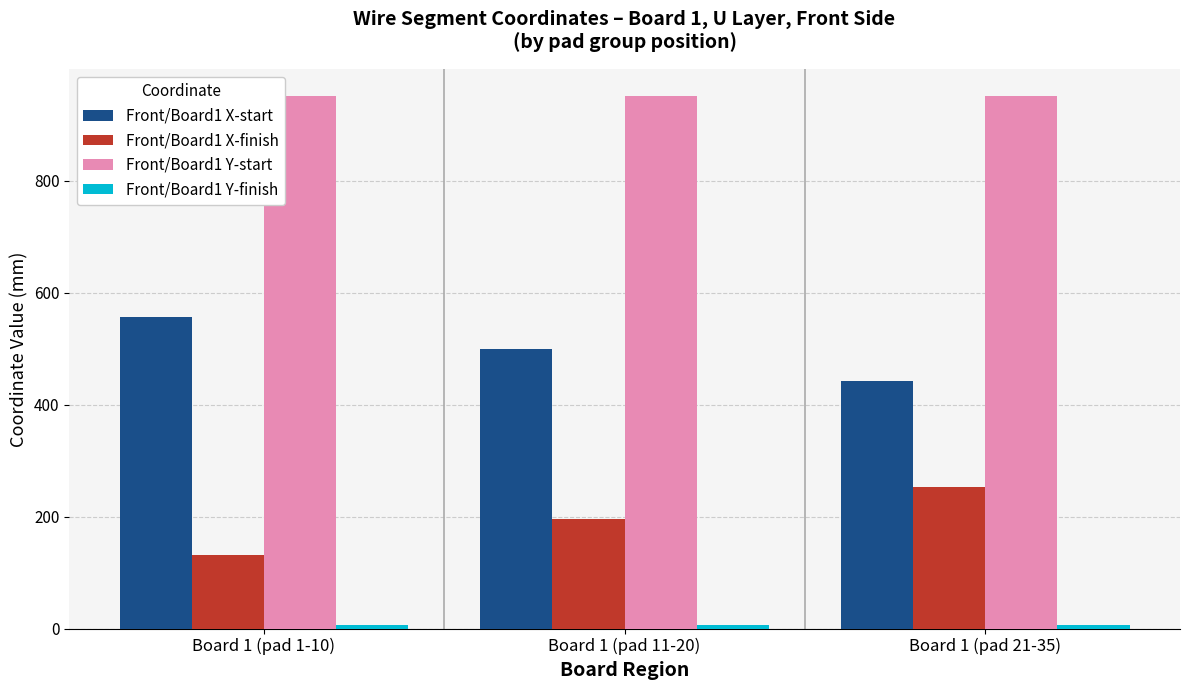

The value of Front/Board1 X-finish at Board 1 (pad 21-35) is 129.8. True or false?

False